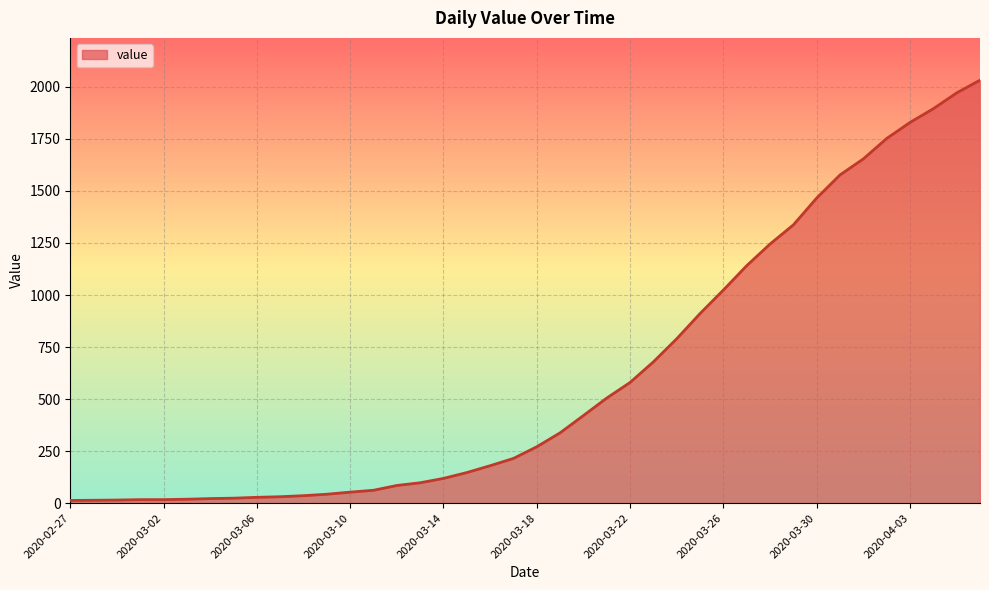

How many values are below 271?

20